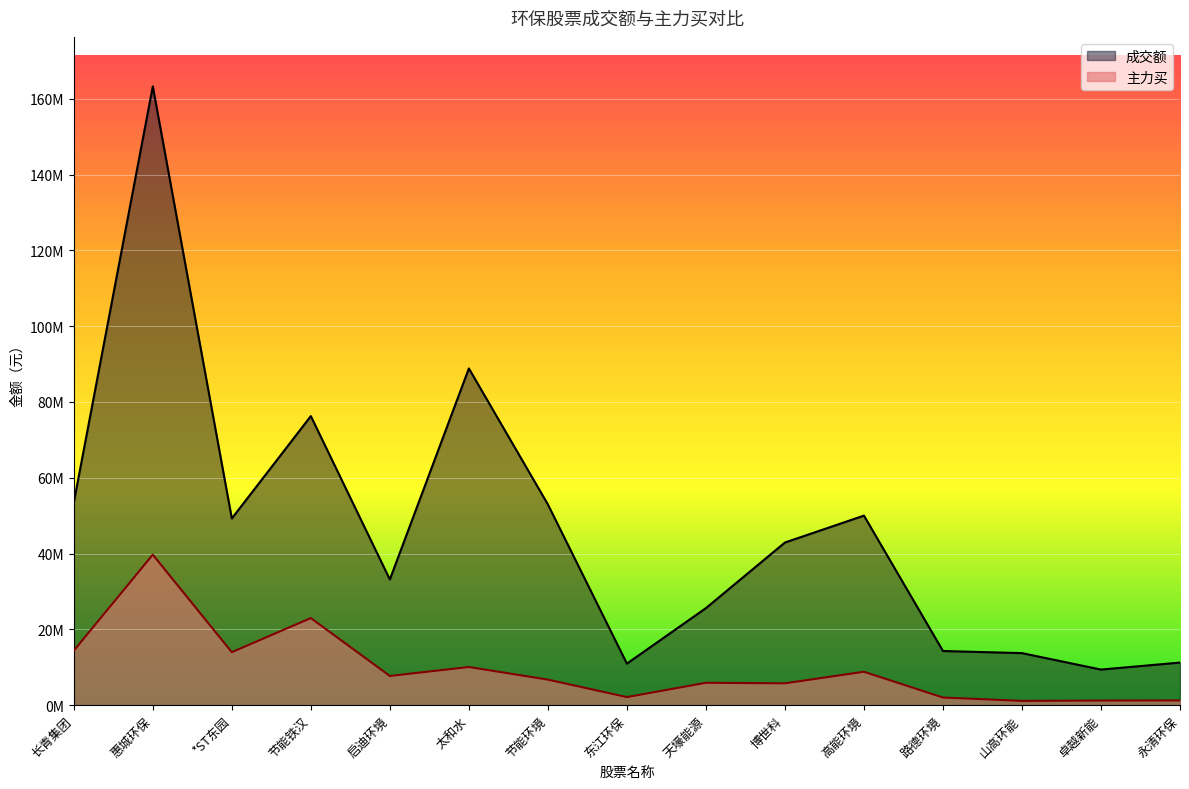

What position from the right is 长青集团?

15